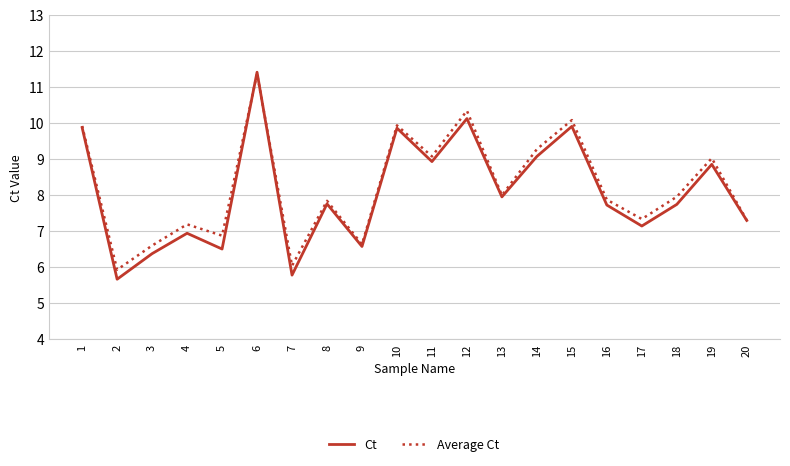

Is it true that Average Ct equals 7.3 at 17?

True